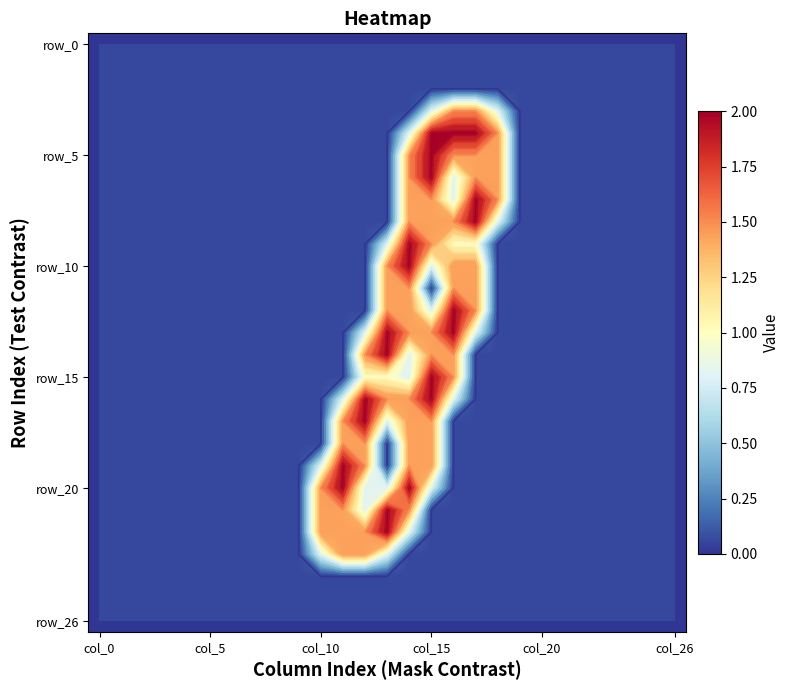

At which category is the sum across all series the highest?

14